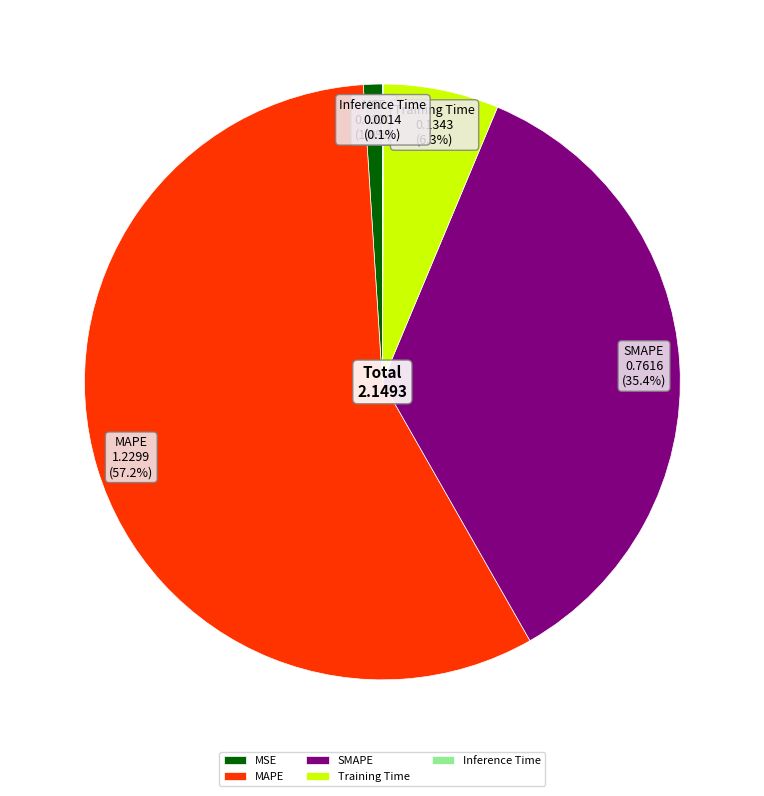

What percentage is NOT represented by MSE?

99.0%